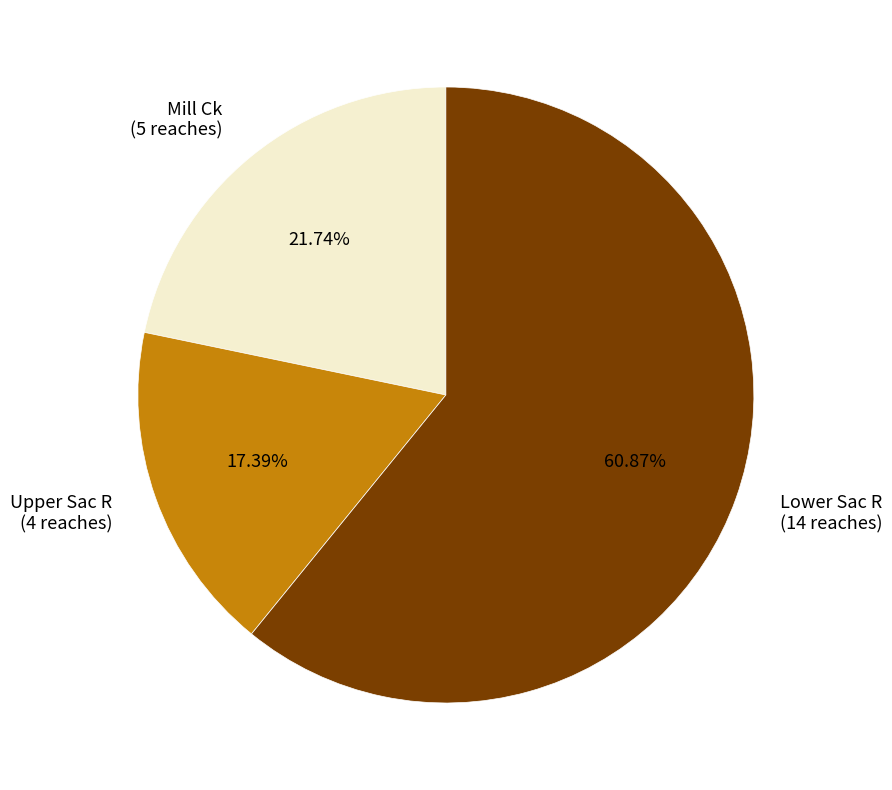

The Mill Ck slice represents 22% of the pie. True or false?

True